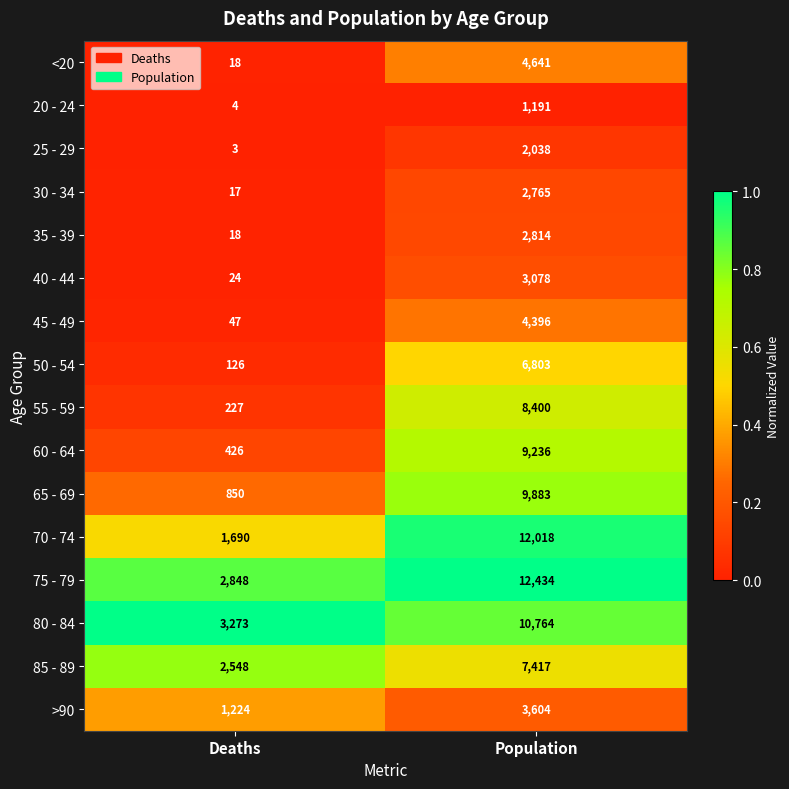

What is the approximate value of 80 - 84 at Deaths?

3273